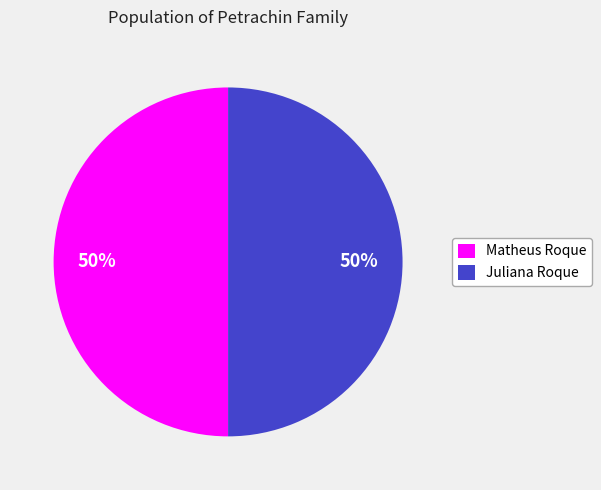

How many slices are in this pie chart?

2